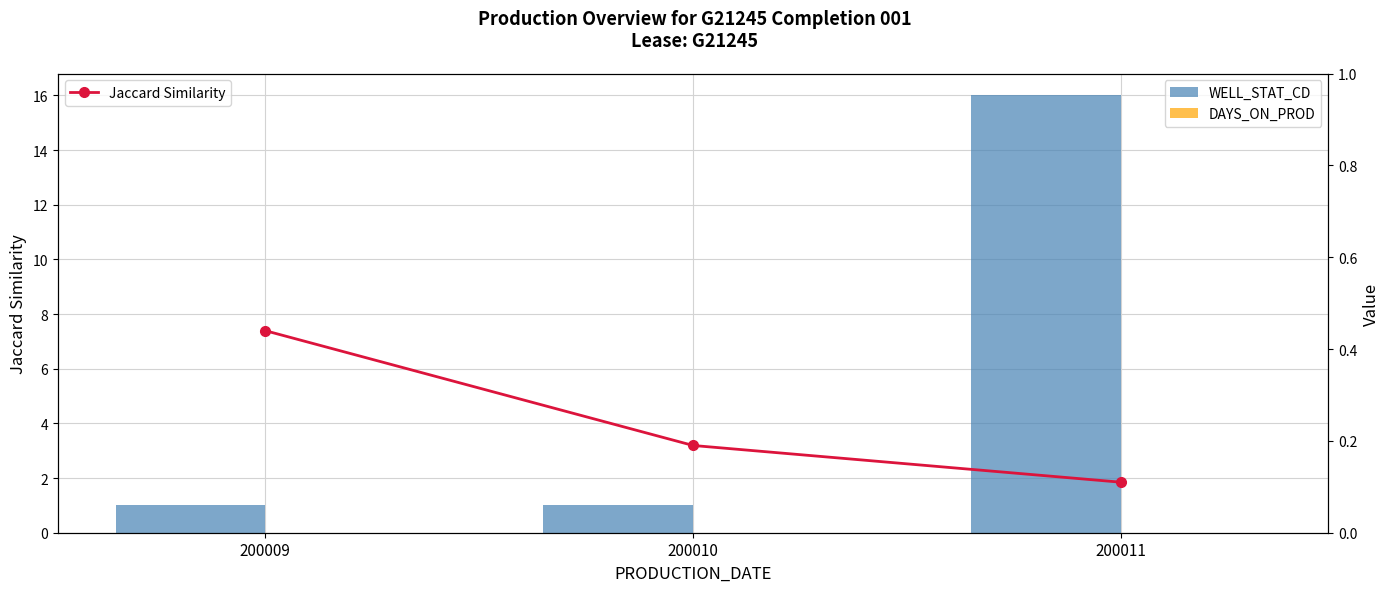

Reading right to left, list all the values displayed in this chart.

WELL_STAT_CD: 200011=16.0	200010=1.0	200009=1.0
DAYS_ON_PROD: 200011=0.0	200010=0.0	200009=0.0
Jaccard Similarity: 200011=0.1	200010=0.2	200009=0.4